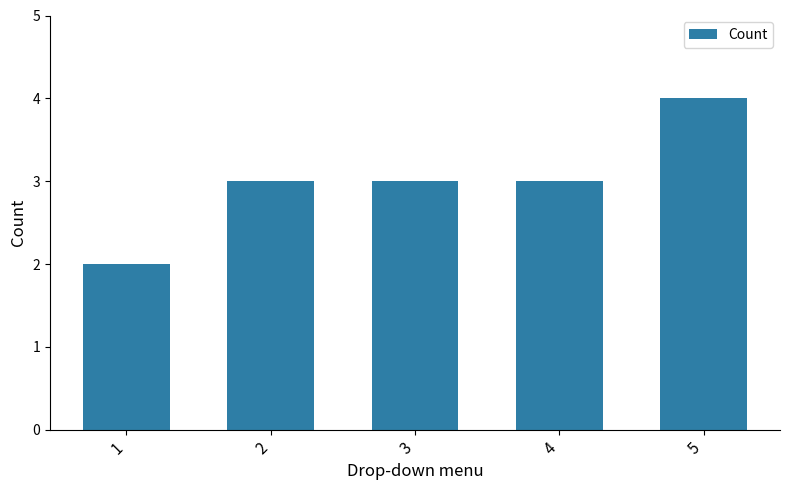

How many bars are there in total?

5